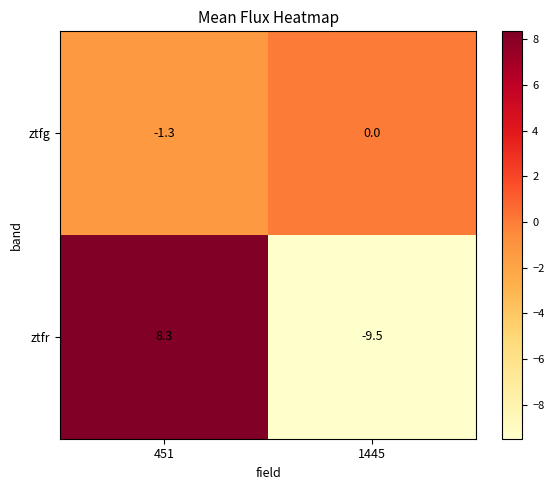

Where is ztfr nearest to the value 0?

451